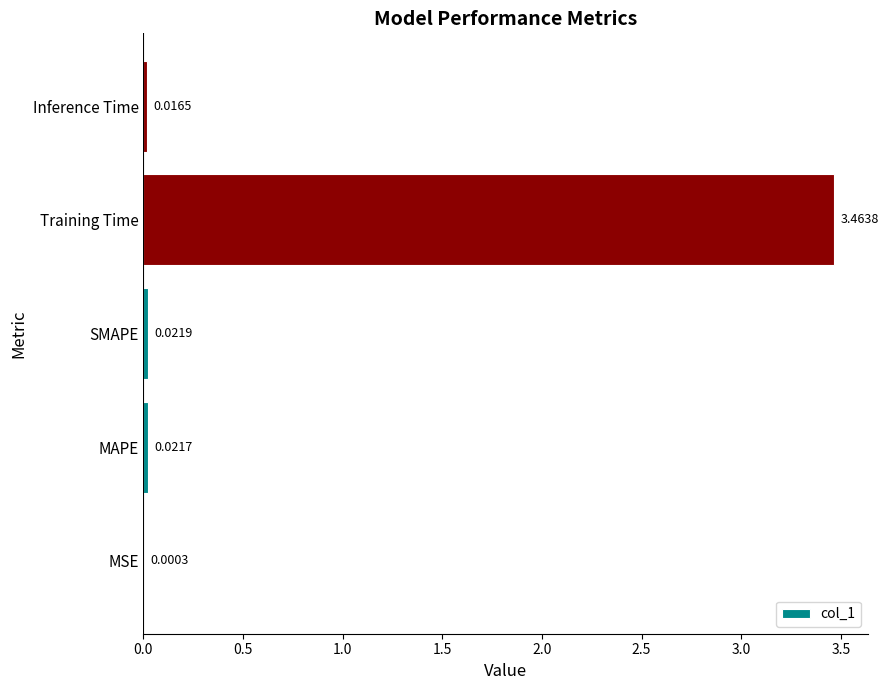

At which label is the value closest to 1?

SMAPE